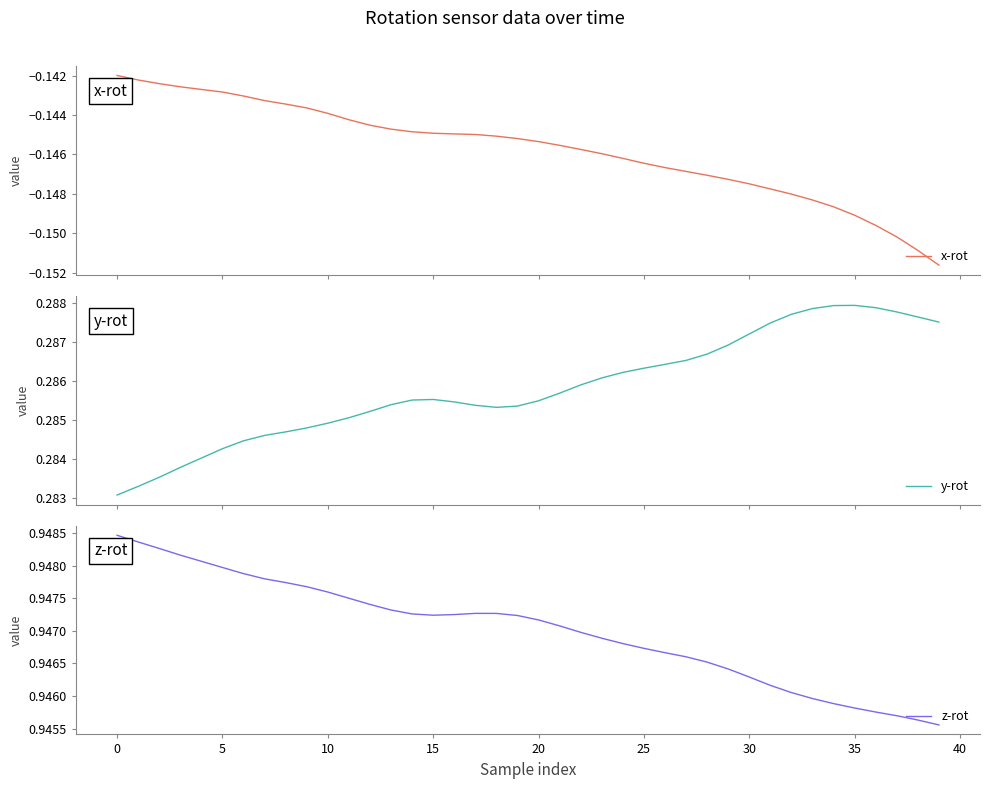

What is the label of the 18th point from the right?

22